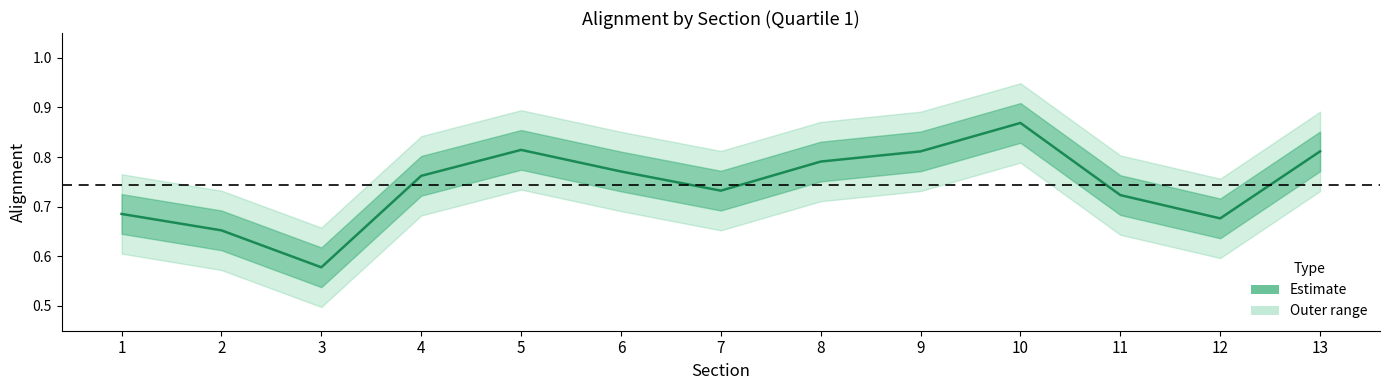

Count the number of data series in this chart.

1